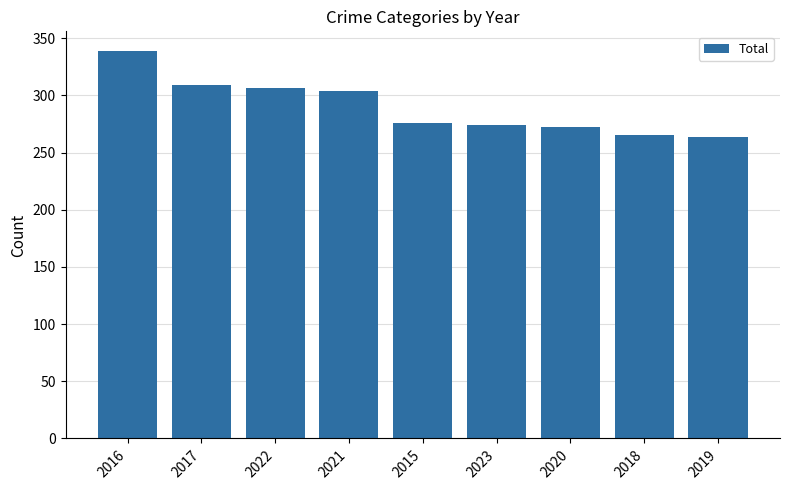

How many values are below 276?

4